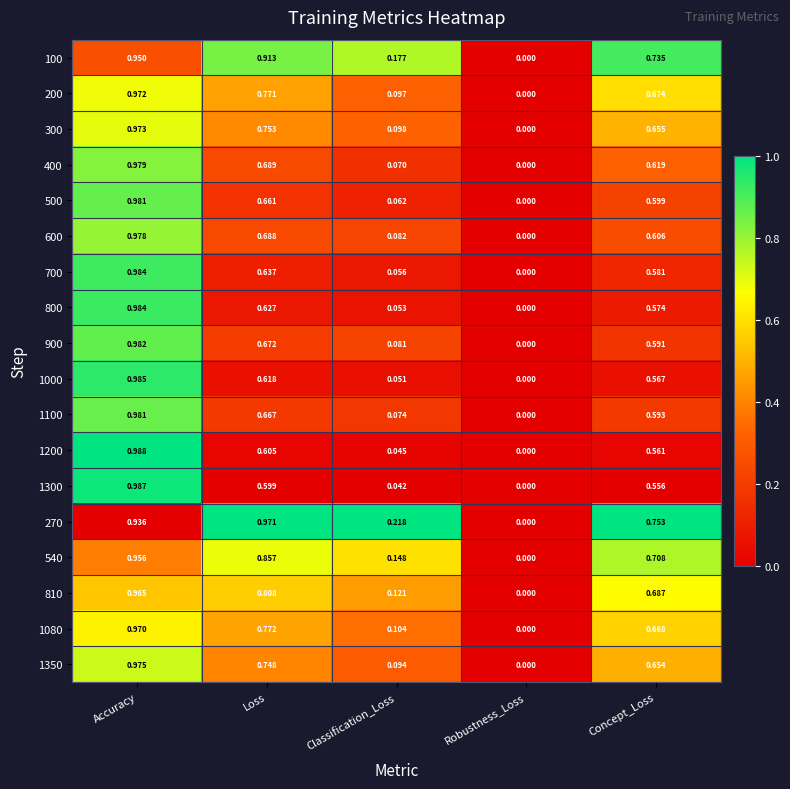

At which label is 270 closest to 0?

Robustness_Loss